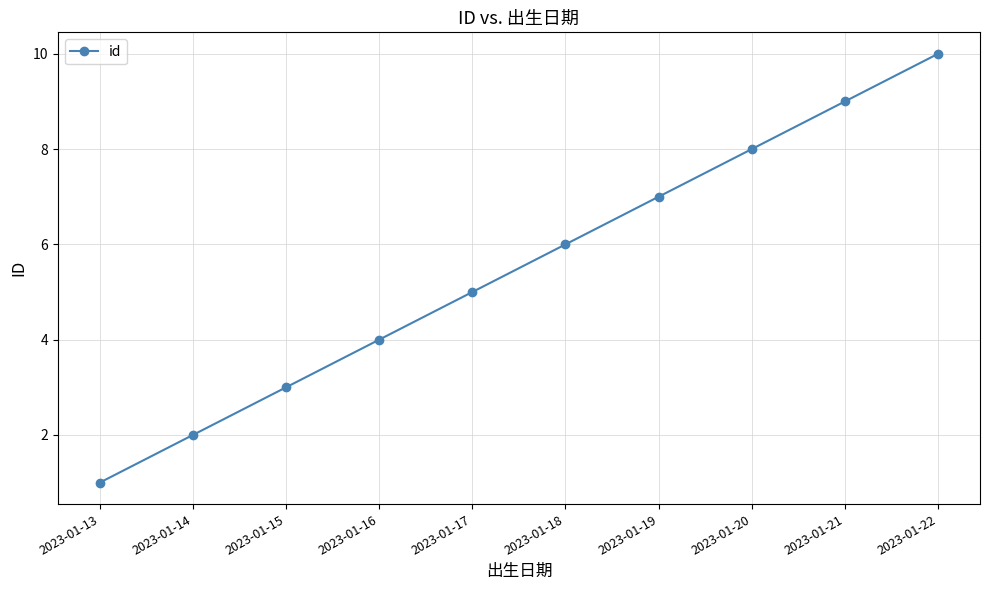

Rank the categories by value from lowest to highest.

2023-01-13, 2023-01-14, 2023-01-15, 2023-01-16, 2023-01-17, 2023-01-18, 2023-01-19, 2023-01-20, 2023-01-21, 2023-01-22